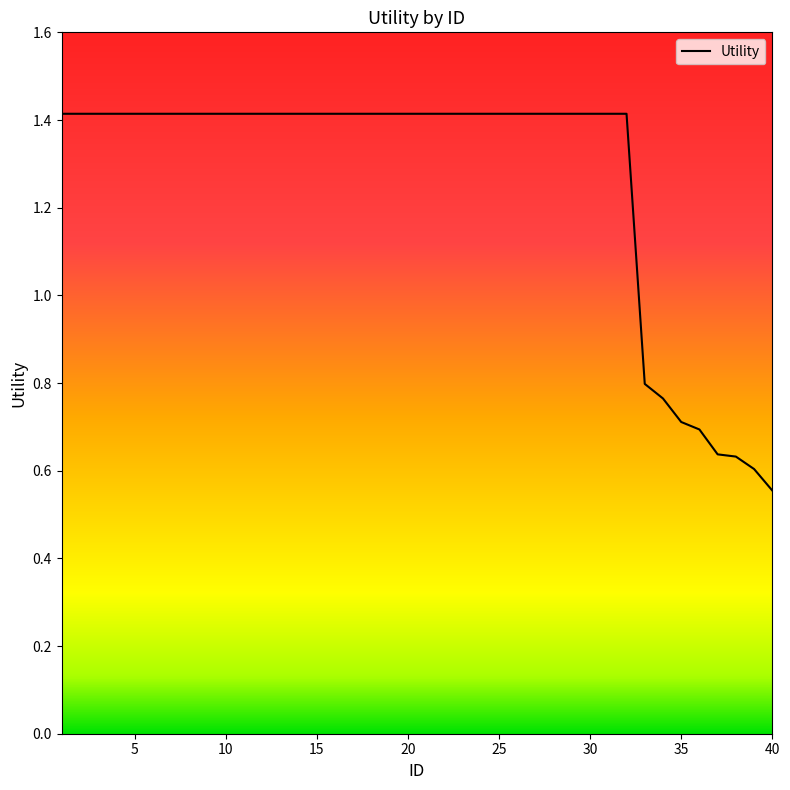

How many lines are shown in the chart?

1